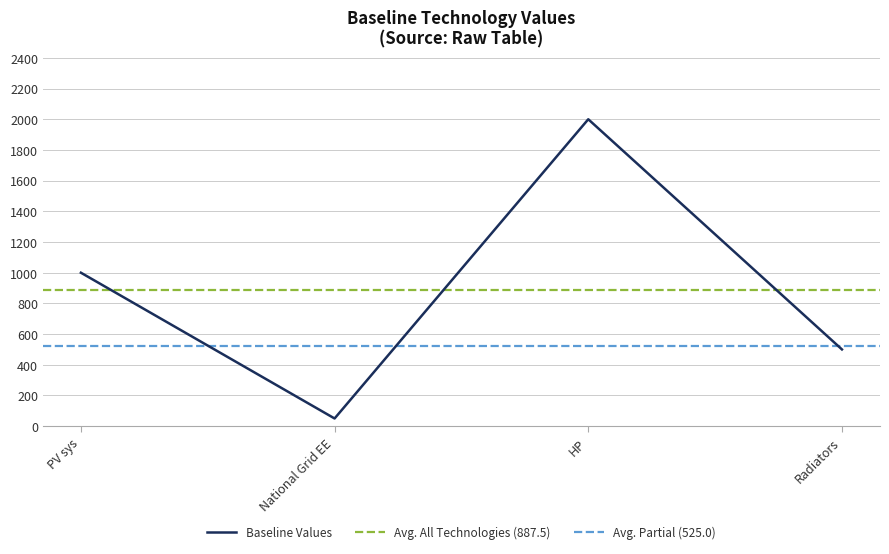

What is the approximate value at Radiators?

500